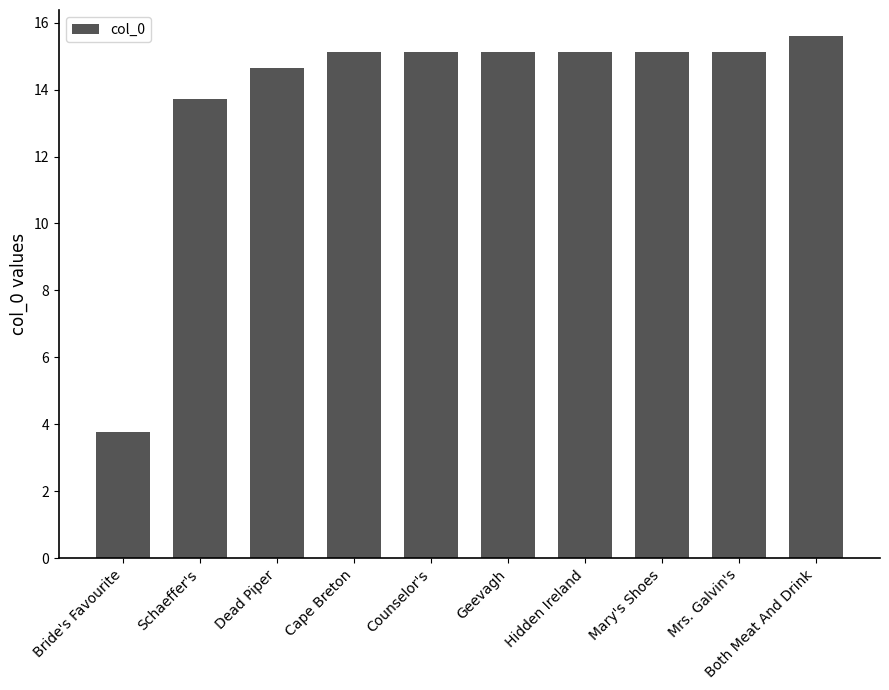

The value at Counselor's is 15.1. True or false?

True